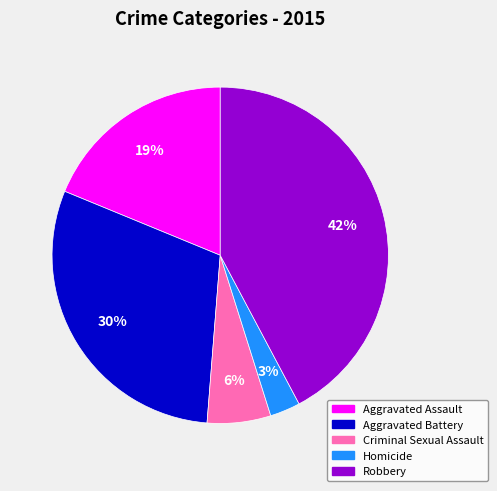

Is Robbery the majority of the pie?

No